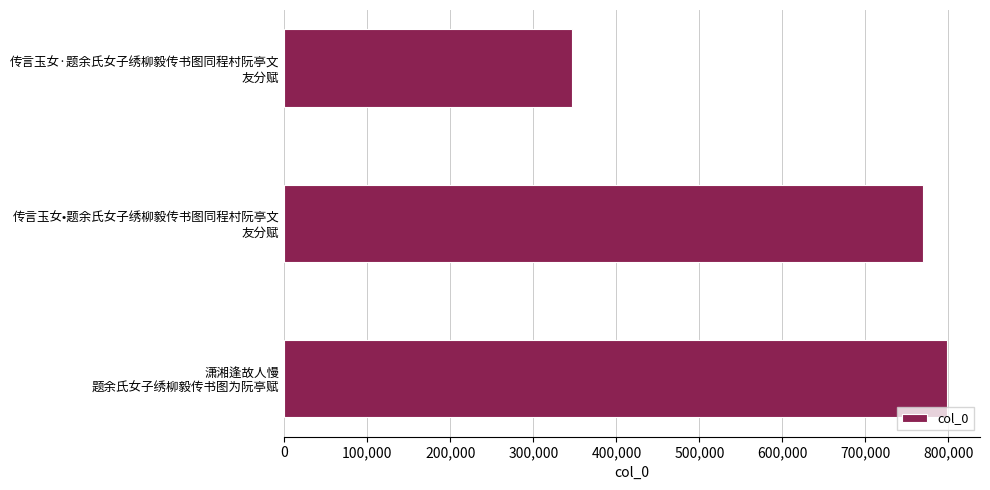

What is the sum of all values?

1914825